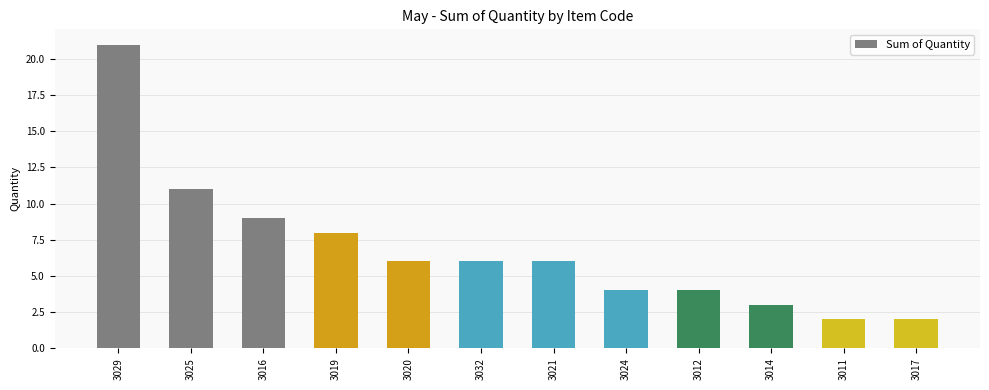

Does the chart contain any negative values?

No